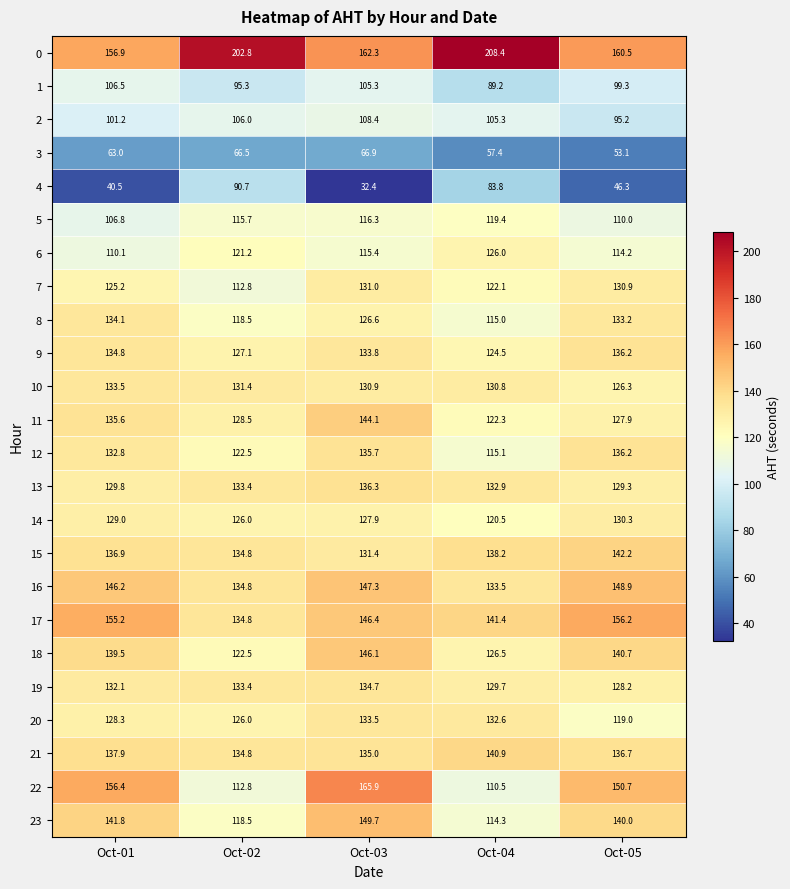

What is the minimum value shown in the chart?

32.4